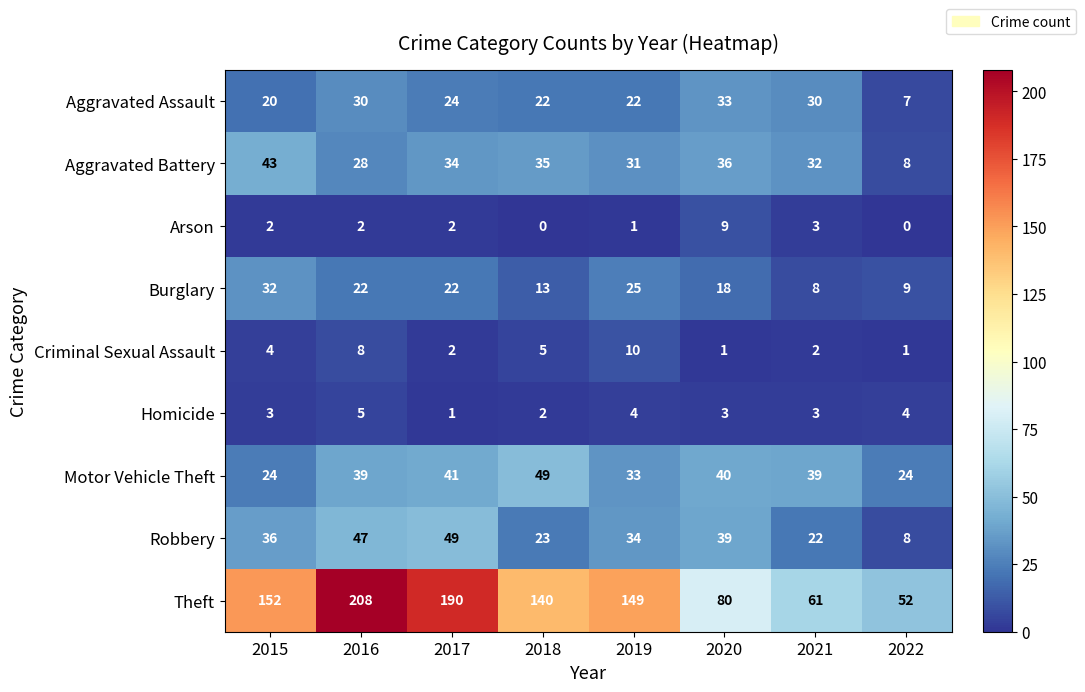

At 2018, list the series in order from largest to smallest.

Theft, Motor Vehicle Theft, Aggravated Battery, Robbery, Aggravated Assault, Burglary, Criminal Sexual Assault, Homicide, Arson